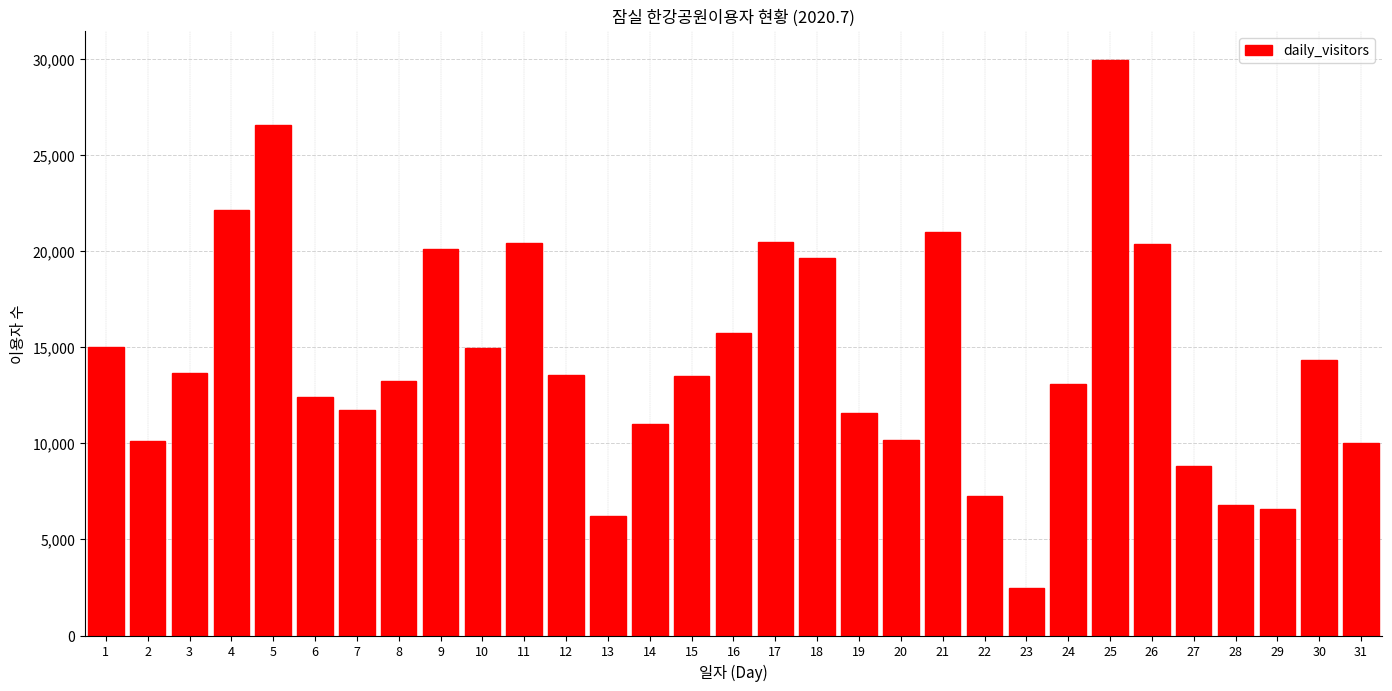

Approximately how many times larger is the value at 19 compared to 9?

0.6